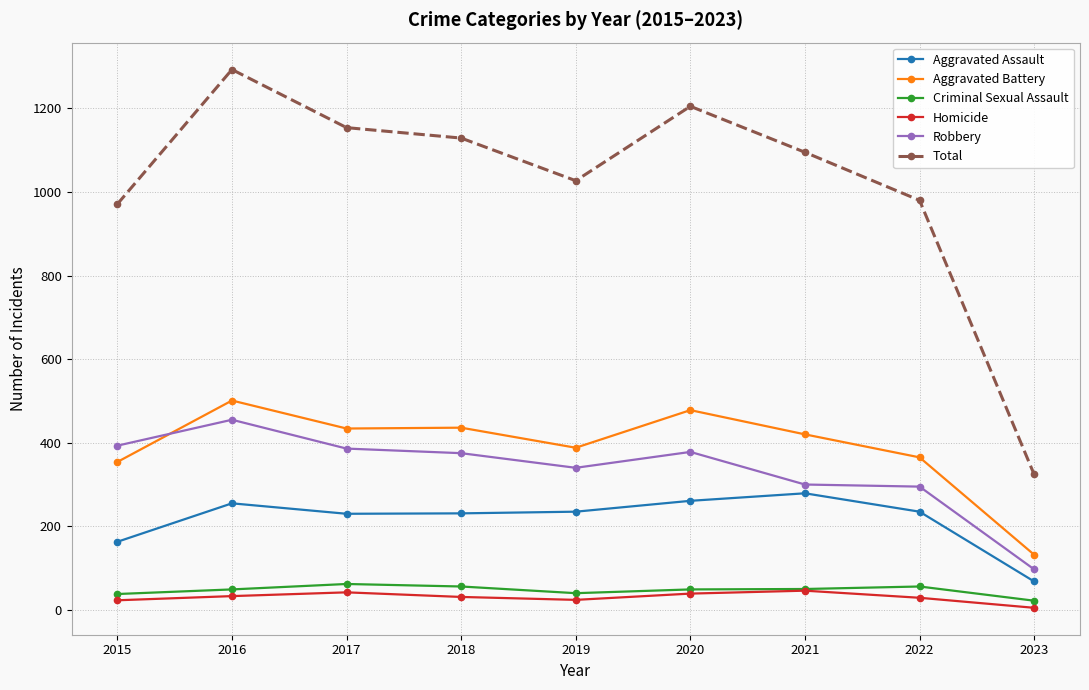

Which series has the widest spread of values?

Total